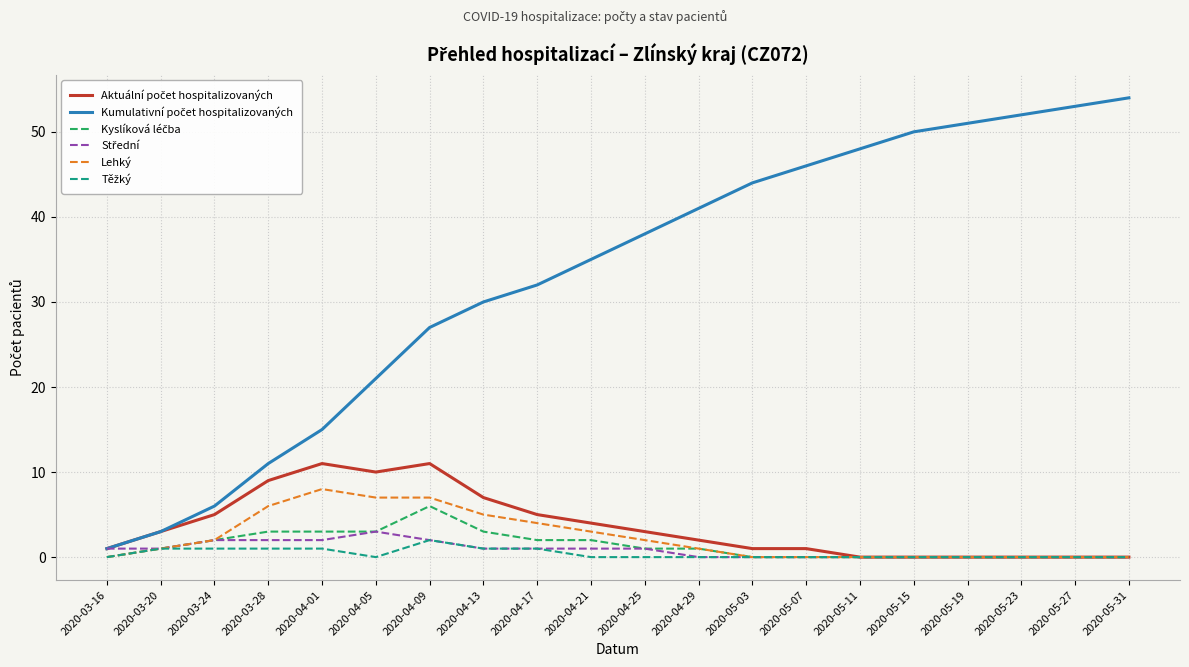

What position from the right is 2020-04-09?

14